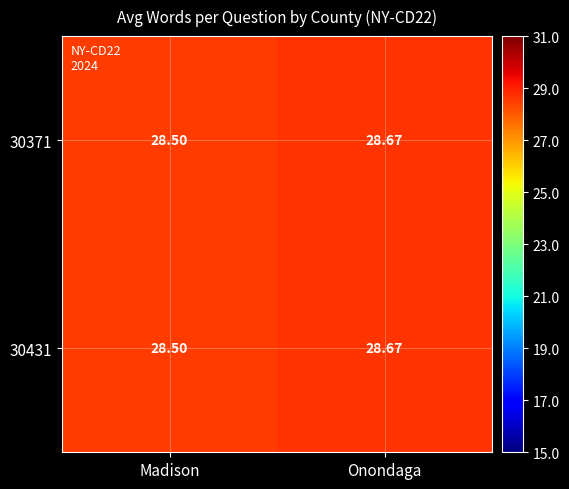

List the labels in order of 30371 value, largest first.

Onondaga, Madison